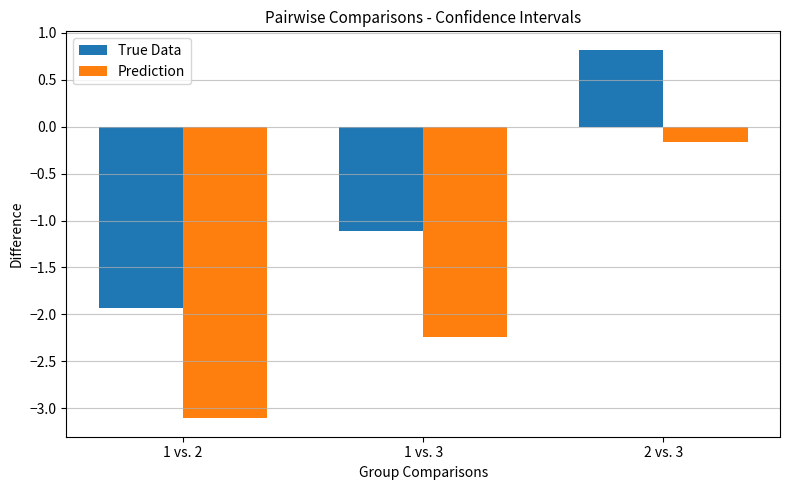

Where does the True Data series first go above -1?

2 vs. 3